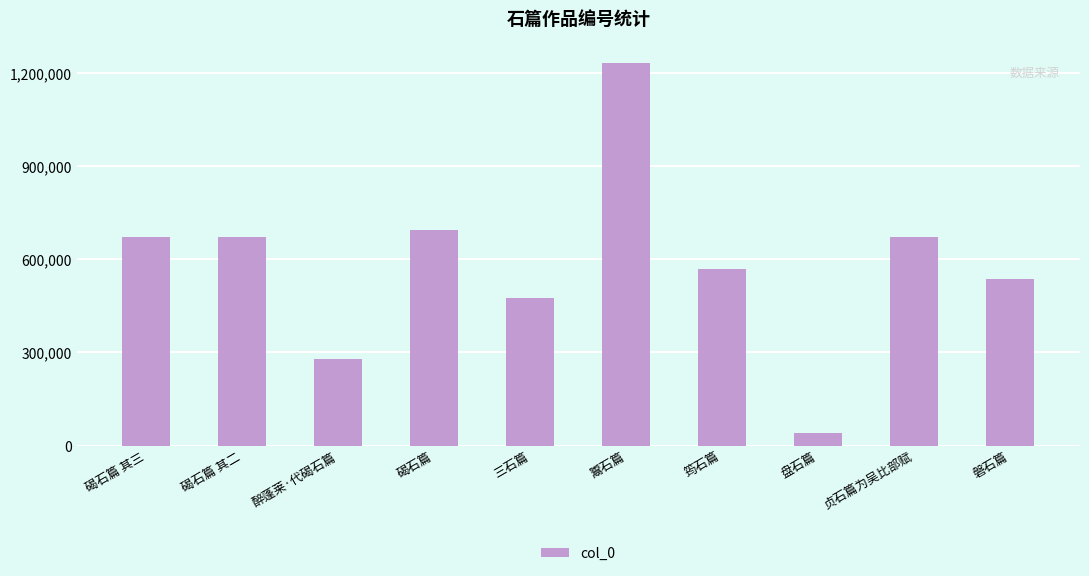

What is the difference between the values at 碣石篇 其二 and 鬻石篇?

561654